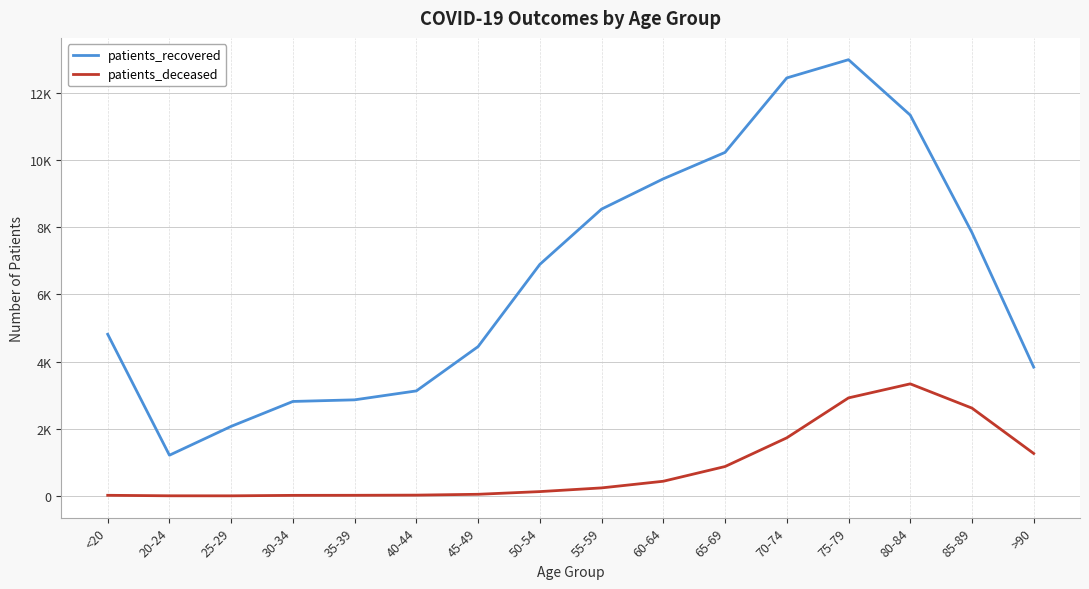

True or false: patients_recovered has more than 1 points higher than both neighbors.

False